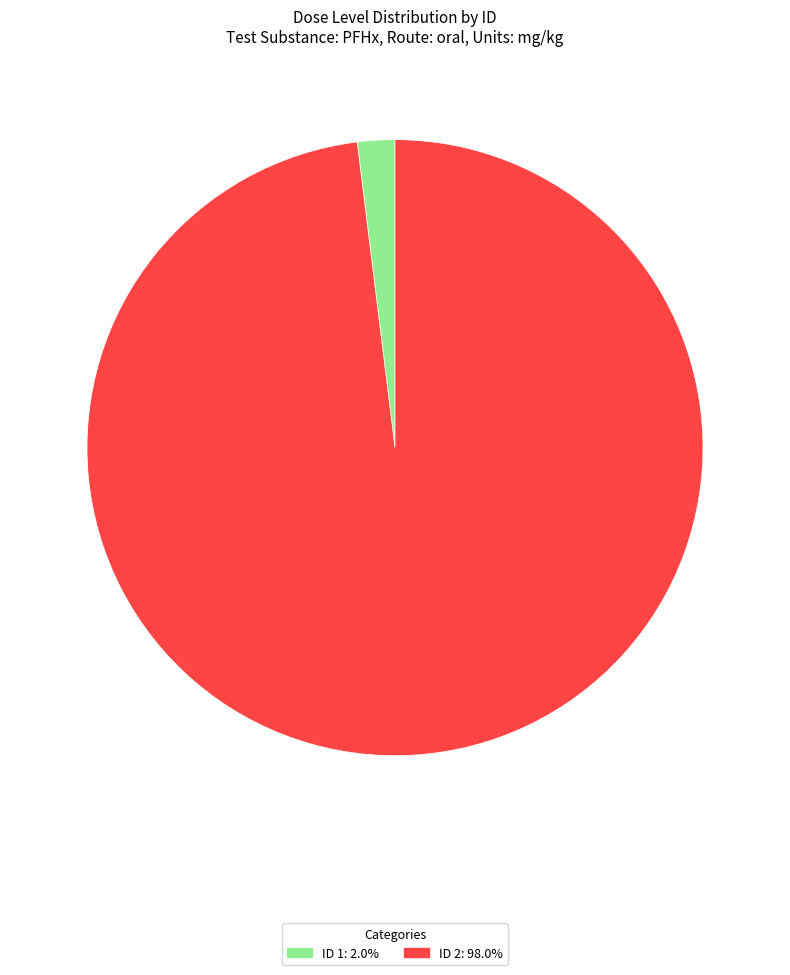

How many segments does this pie chart have?

2